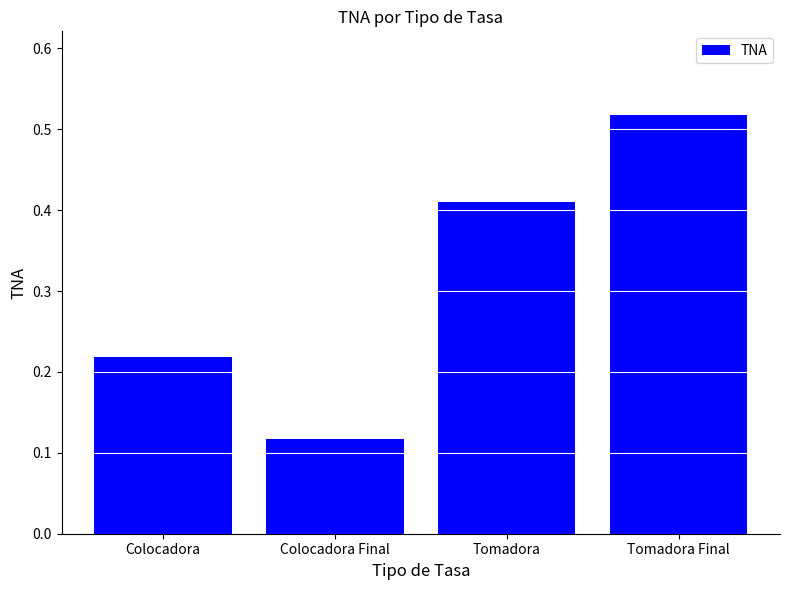

What is the sum of the values at Tomadora Final and Tomadora?

0.9